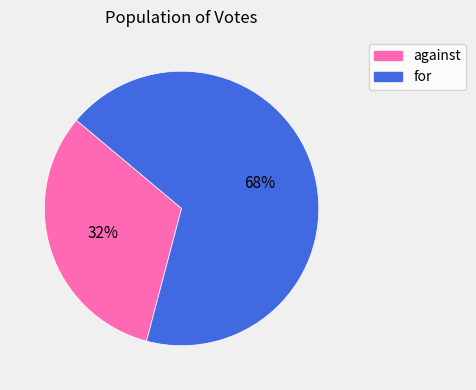

Which has a higher value, against or for?

for